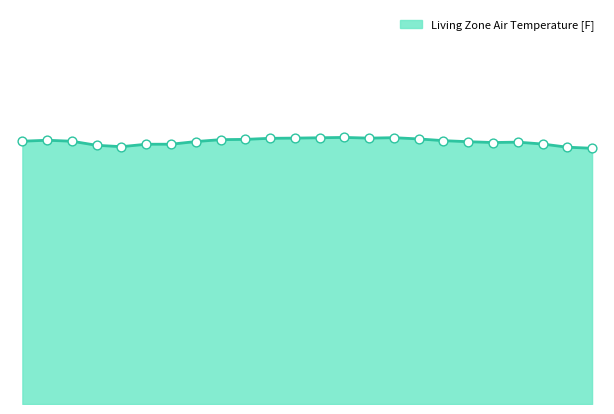

Does the chart have visible grid lines?

No